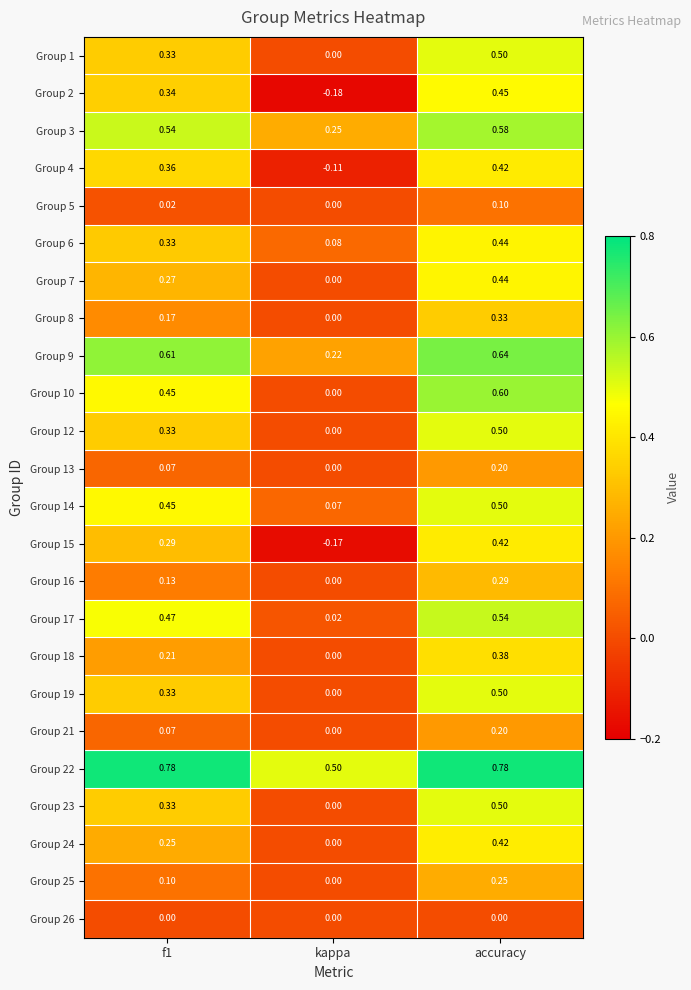

At which label is Group 22 closest to 0?

kappa